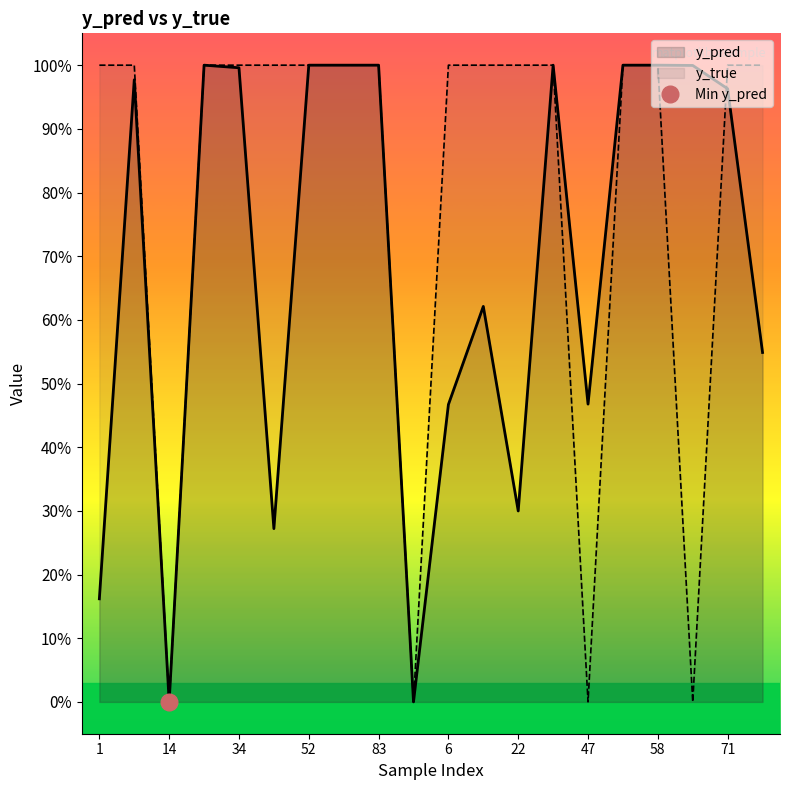

The y_true series shows -0.3 at 59. True or false?

False